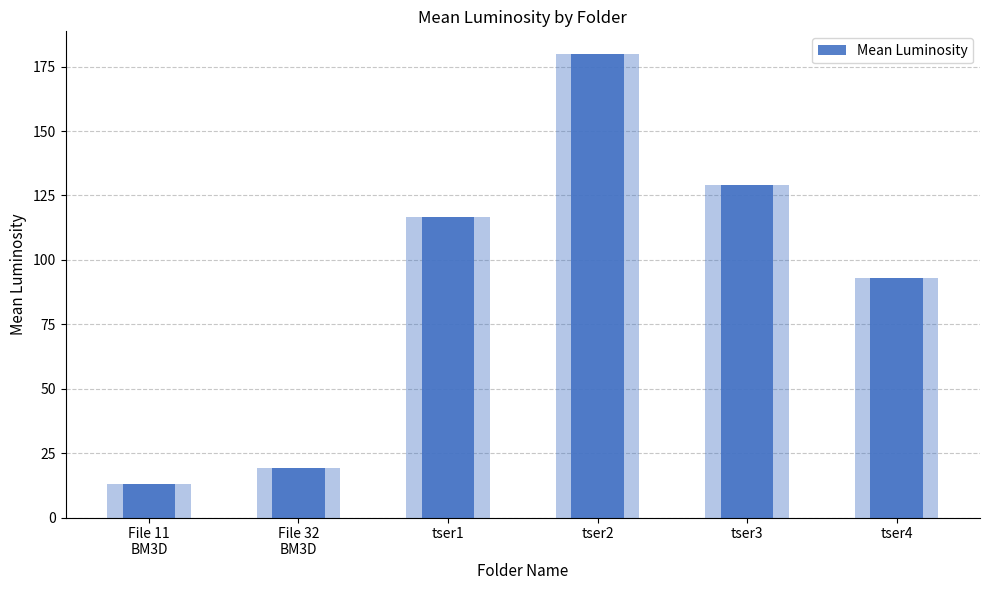

Reading right to left, list all the values displayed in this chart.

93.0	129.2	179.7	116.7	19.3	12.9